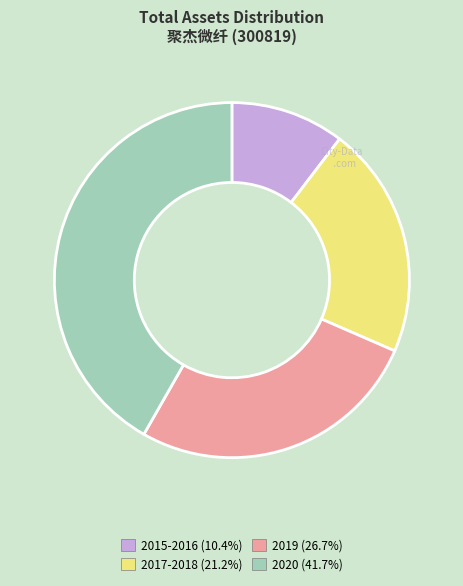

How many slices are in this pie chart?

4